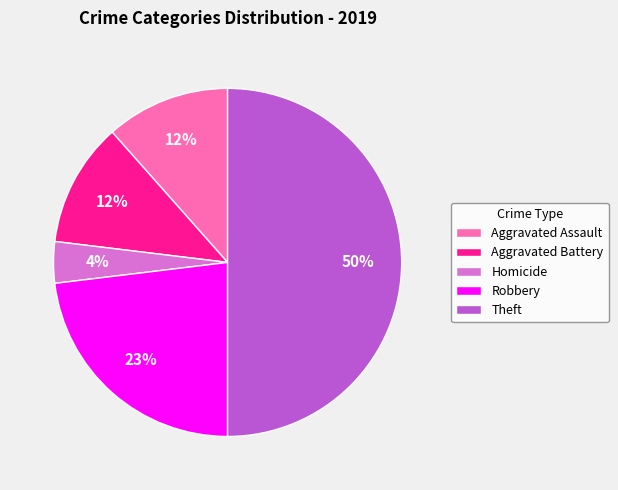

What is the largest slice in the pie chart?

Theft